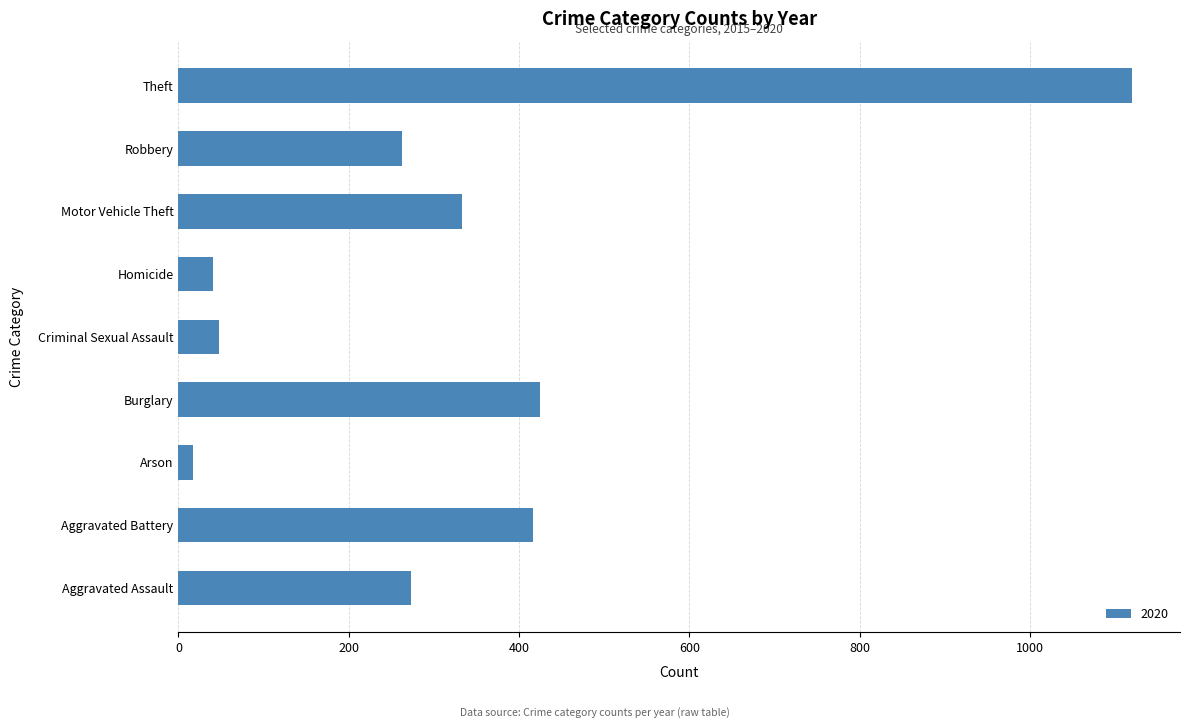

Which has a higher value, Burglary or Aggravated Assault?

Burglary